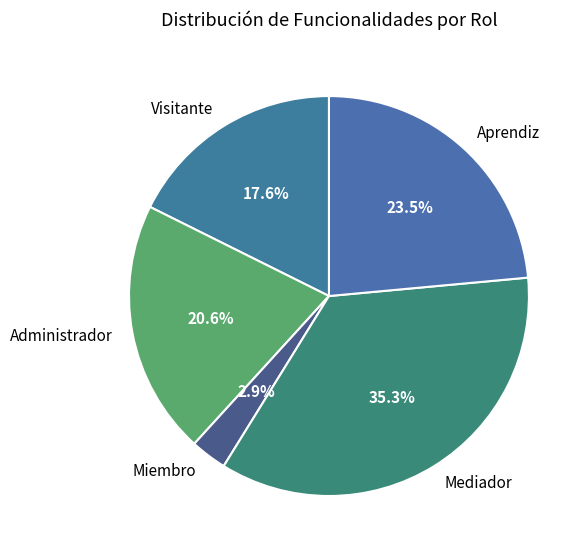

Which has a higher value, Aprendiz or Mediador?

Mediador